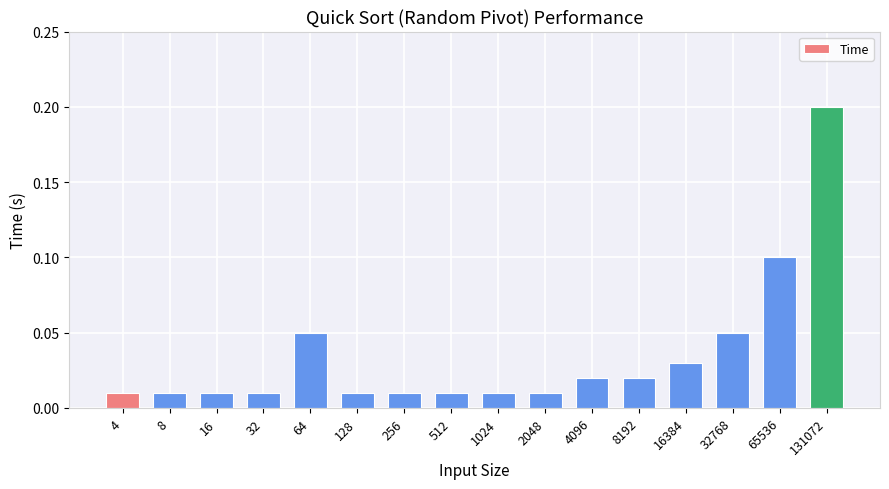

What is the sum of all values?

0.6